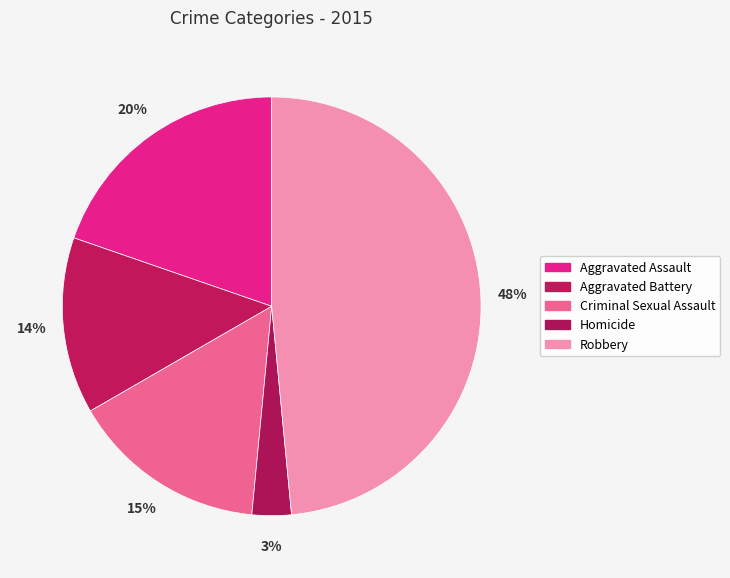

What percentage do Homicide and Aggravated Assault together represent?

22.7%